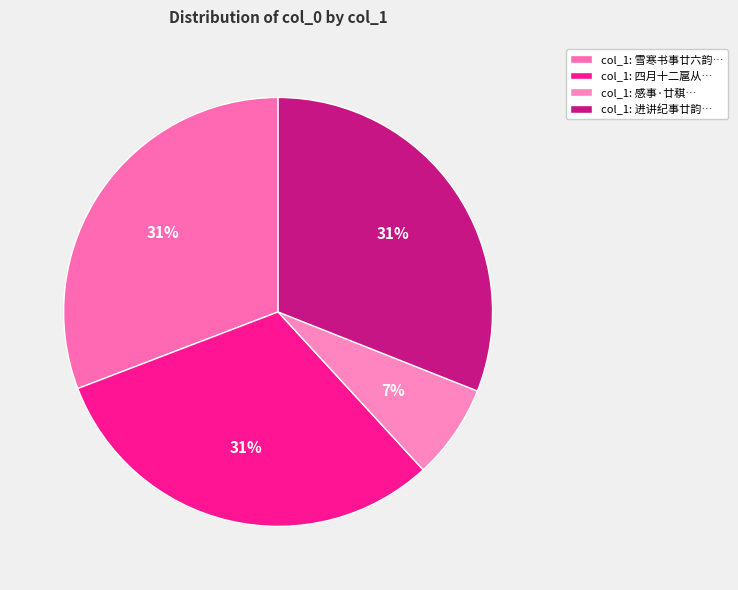

How many segments does this pie chart have?

4